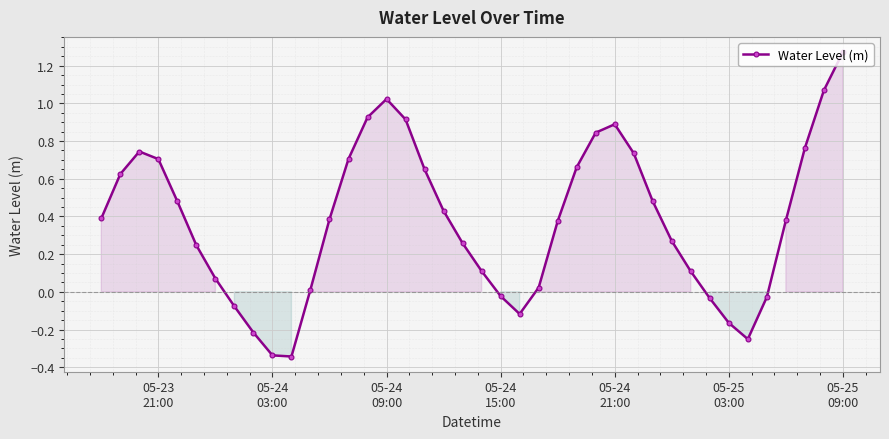

How many values are above zero?

30